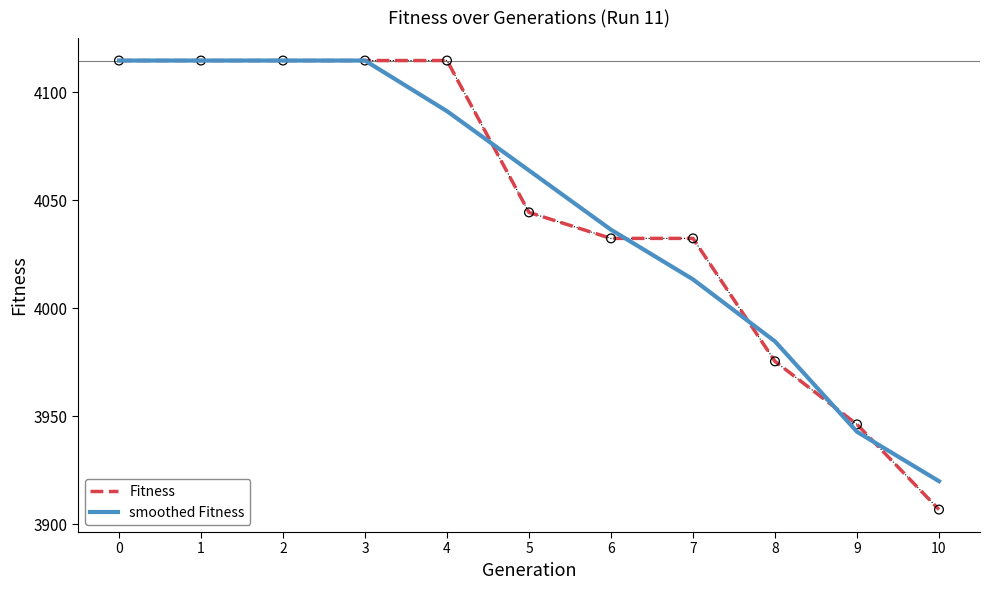

Is the value of smoothed Fitness at 1 greater than the value of Fitness at 8?

Yes